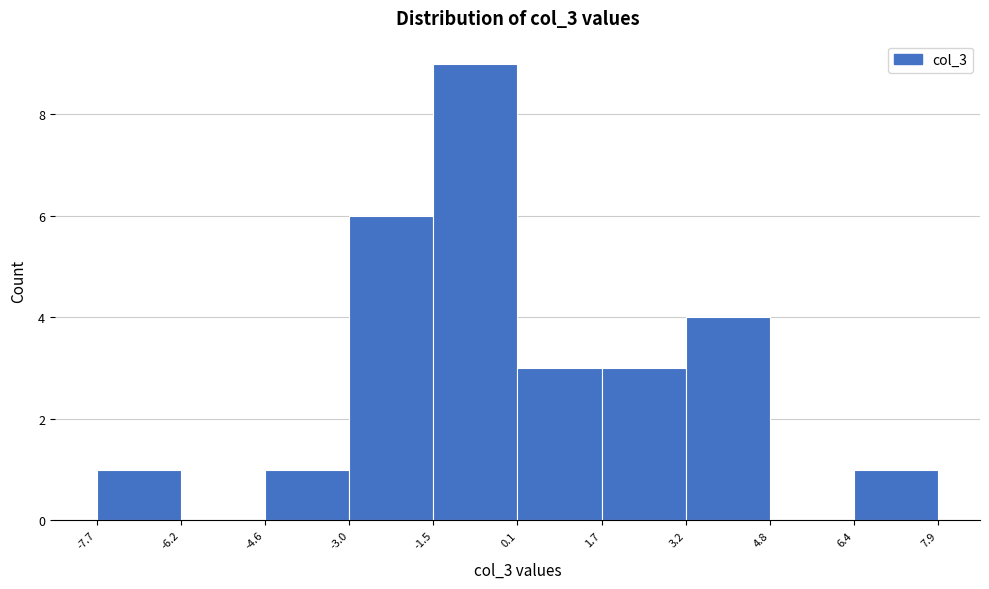

What is the height of the bar covering 3.2 to 4.8 on the x-axis? The values are not printed on the chart, so give them approximately, as read against the axis.

4